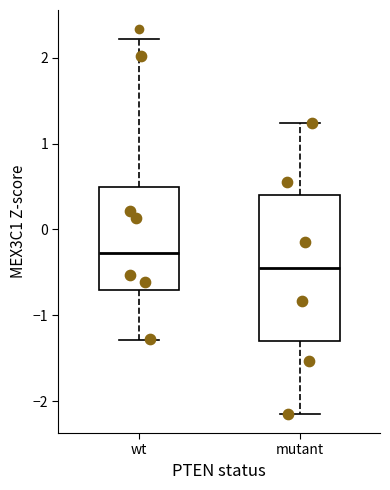

Reading left to right, transcribe this box plot: for each box, give where its median line is, the range the box spans, and where its two whiskers end, as read against the y-axis. The values are not printed on the chart, so give them approximately, as read against the axis.

wt: median -0.3, box -0.7 to 0.5, whiskers -1.3 to 2.2
mutant: median -0.4, box -1.3 to 0.4, whiskers -2.1 to 1.2